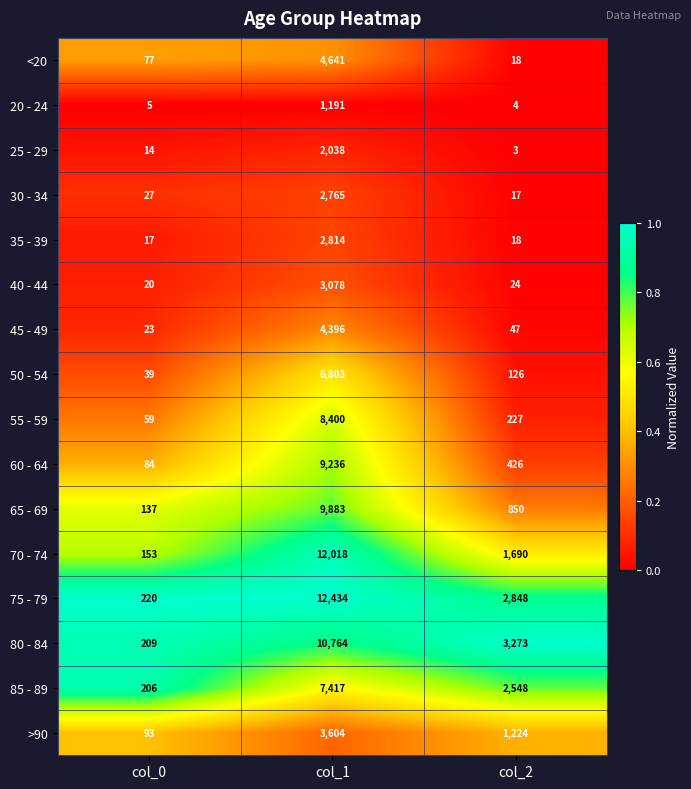

What is the sum of the >90 values at col_2 and col_0?

1317